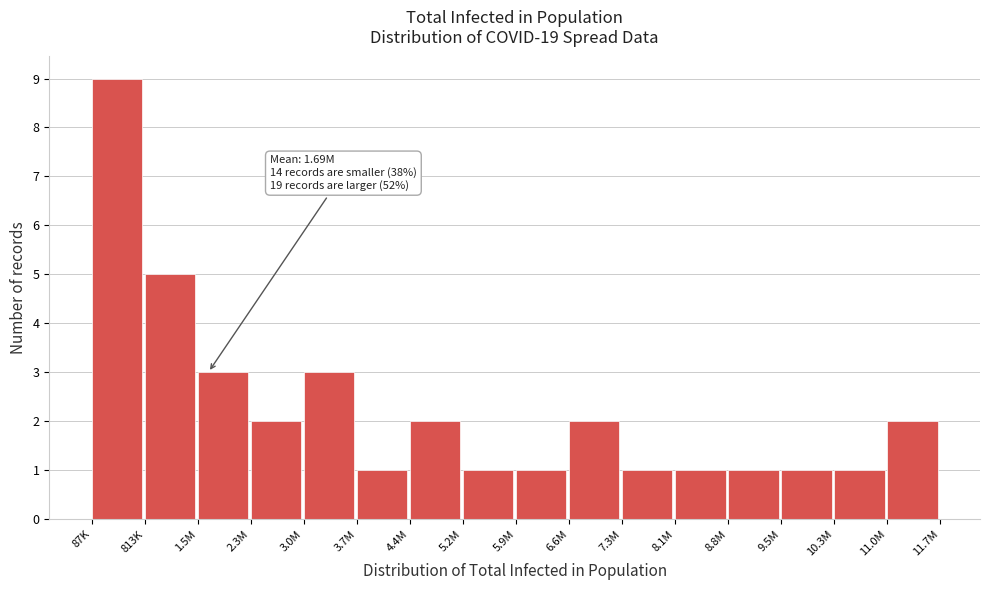

Reading right to left, extract all data points from this chart.

11.0M=2	10.3M=1	9.5M=1	8.8M=1	8.1M=1	7.3M=1	6.6M=2	5.9M=1	5.2M=1	4.4M=2	3.7M=1	3.0M=3	2.3M=2	1.5M=3	813K=5	87K=9